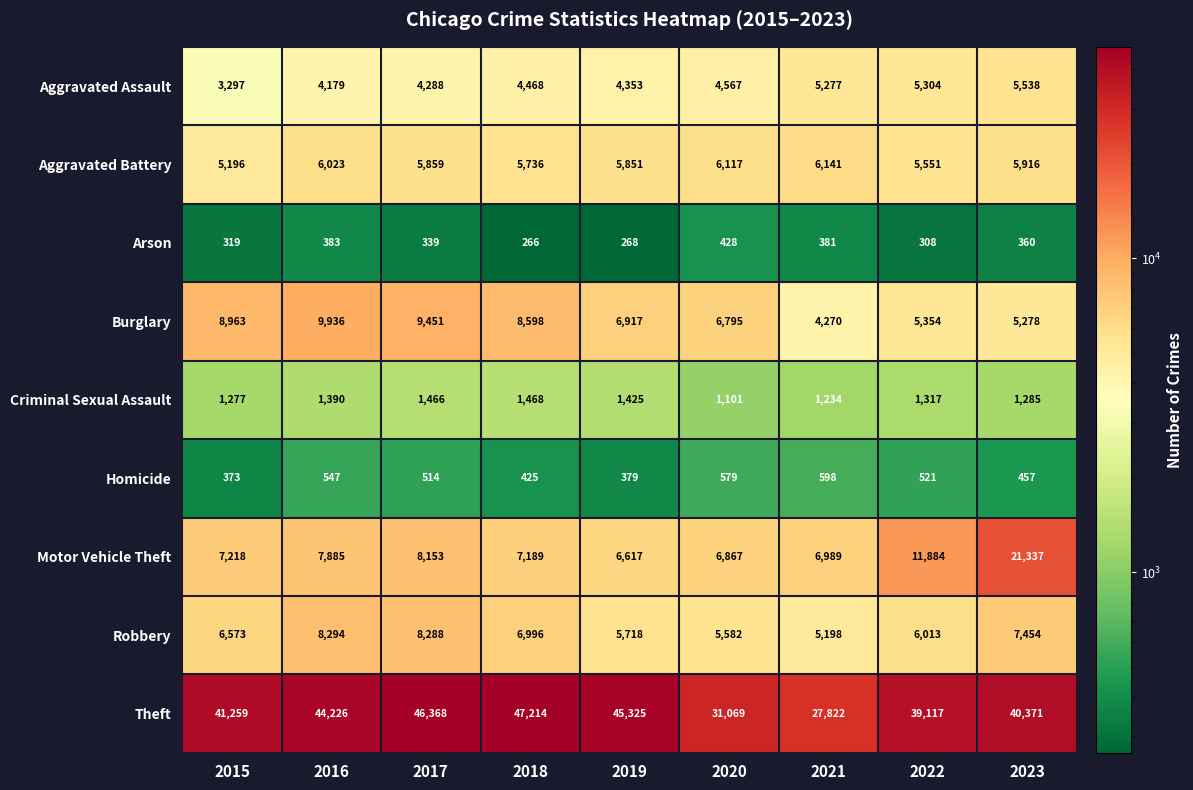

At 2019, list the series in order from largest to smallest.

Theft, Burglary, Motor Vehicle Theft, Aggravated Battery, Robbery, Aggravated Assault, Criminal Sexual Assault, Homicide, Arson